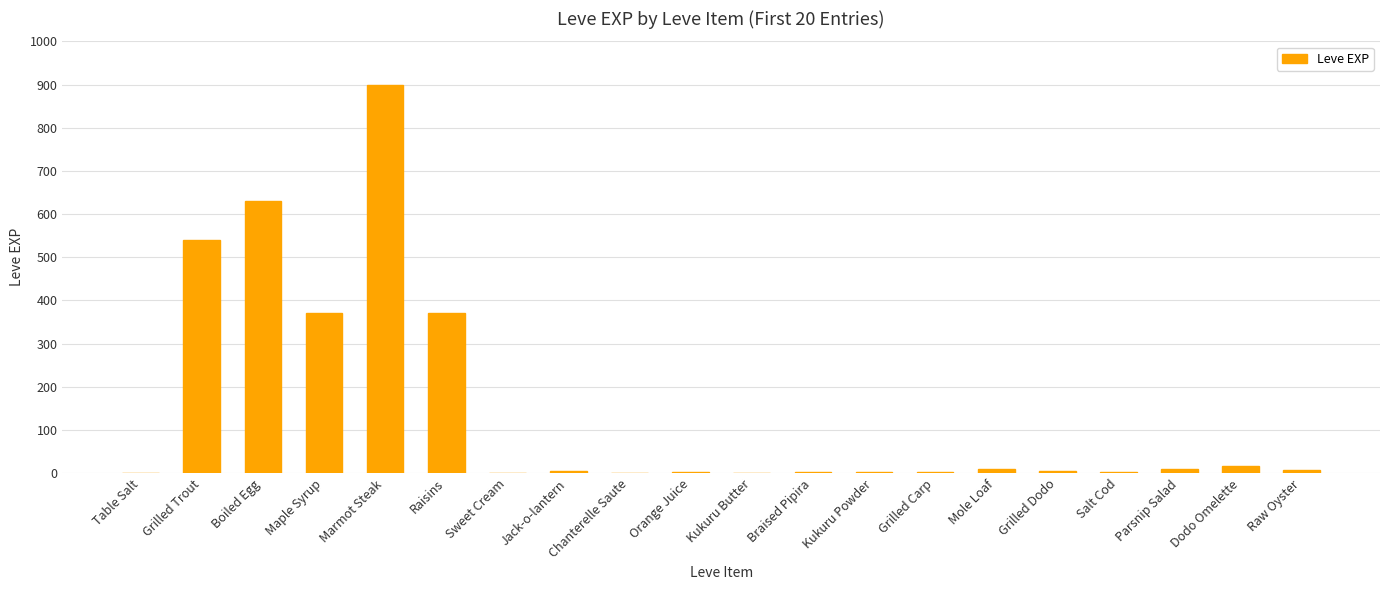

Between Boiled Egg and Parsnip Salad, which is larger?

Boiled Egg